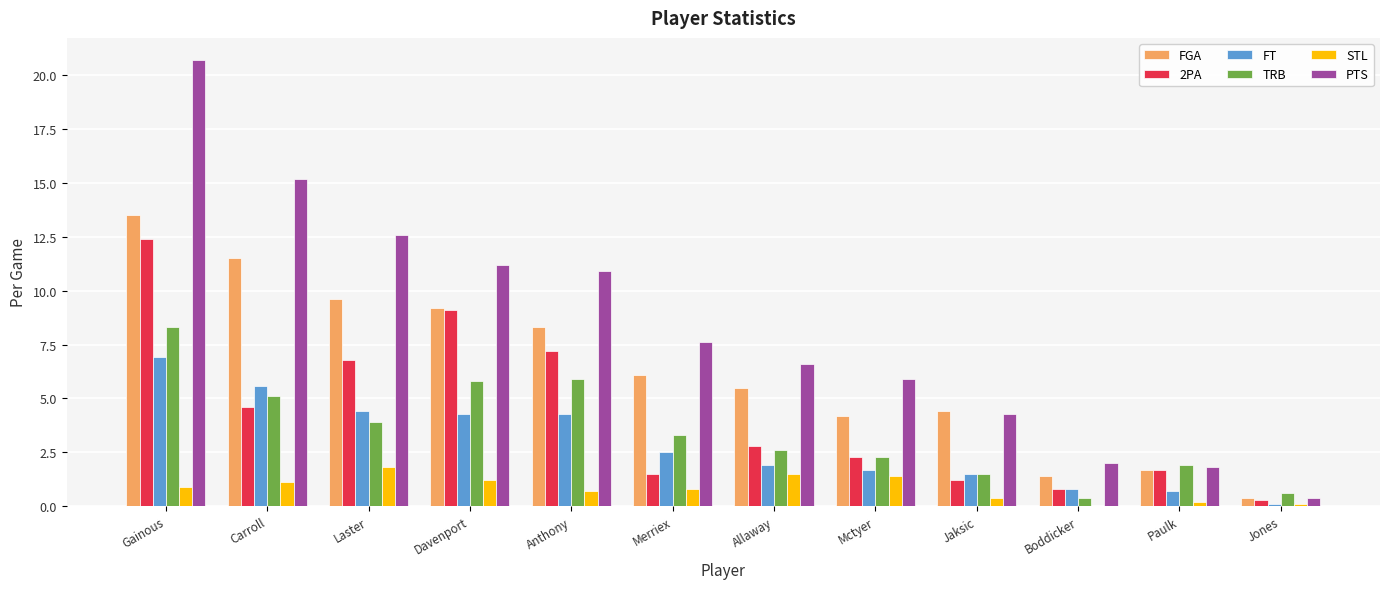

Reading left to right, what are all the values shown in this chart?

FGA: Gainous=13.5	Carroll=11.5	Laster=9.6	Davenport=9.2	Anthony=8.3	Merriex=6.1	Allaway=5.5	Mctyer=4.2	Jaksic=4.4	Boddicker=1.4	Paulk=1.7	Jones=0.4
2PA: Gainous=12.4	Carroll=4.6	Laster=6.8	Davenport=9.1	Anthony=7.2	Merriex=1.5	Allaway=2.8	Mctyer=2.3	Jaksic=1.2	Boddicker=0.8	Paulk=1.7	Jones=0.3
FT: Gainous=6.9	Carroll=5.6	Laster=4.4	Davenport=4.3	Anthony=4.3	Merriex=2.5	Allaway=1.9	Mctyer=1.7	Jaksic=1.5	Boddicker=0.8	Paulk=0.7	Jones=0.1
TRB: Gainous=8.3	Carroll=5.1	Laster=3.9	Davenport=5.8	Anthony=5.9	Merriex=3.3	Allaway=2.6	Mctyer=2.3	Jaksic=1.5	Boddicker=0.4	Paulk=1.9	Jones=0.6
STL: Gainous=0.9	Carroll=1.1	Laster=1.8	Davenport=1.2	Anthony=0.7	Merriex=0.8	Allaway=1.5	Mctyer=1.4	Jaksic=0.4	Boddicker=0.0	Paulk=0.2	Jones=0.1
PTS: Gainous=20.7	Carroll=15.2	Laster=12.6	Davenport=11.2	Anthony=10.9	Merriex=7.6	Allaway=6.6	Mctyer=5.9	Jaksic=4.3	Boddicker=2.0	Paulk=1.8	Jones=0.4